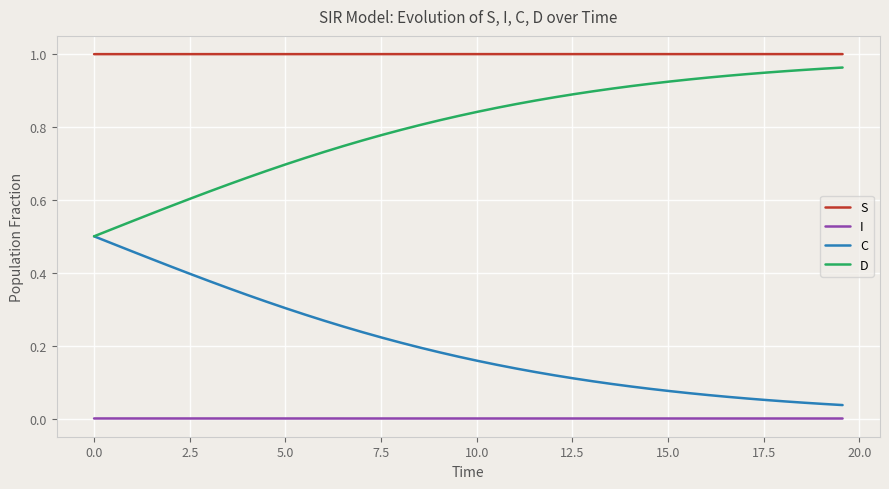

Which series has the largest total across all categories?

S